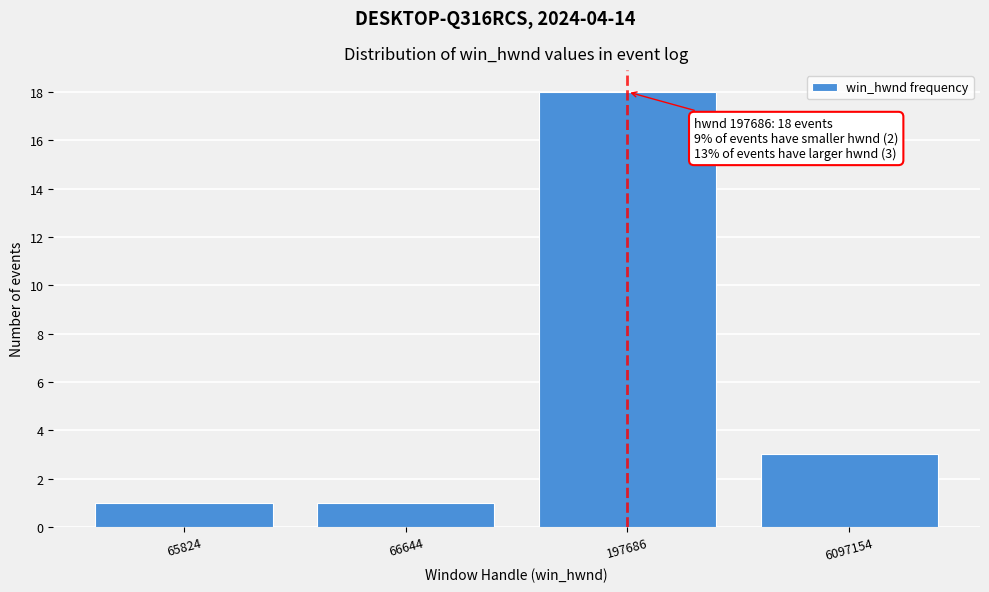

Reading right to left, list all the values displayed in this chart.

6097154=3	197686=18	66644=1	65824=1